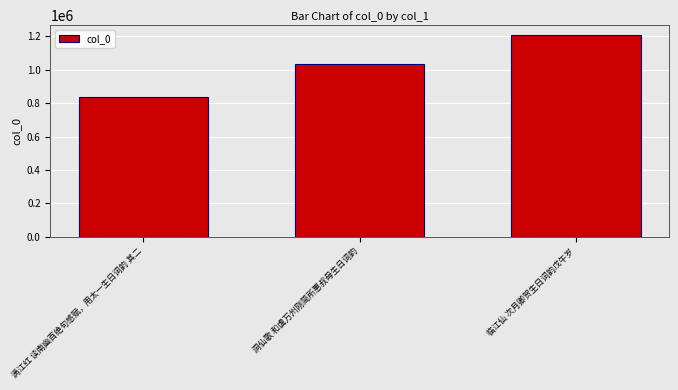

What is the label of the 2nd bar from the right?

洞仙歌 和虞万州刚简所惠叔母生日词韵